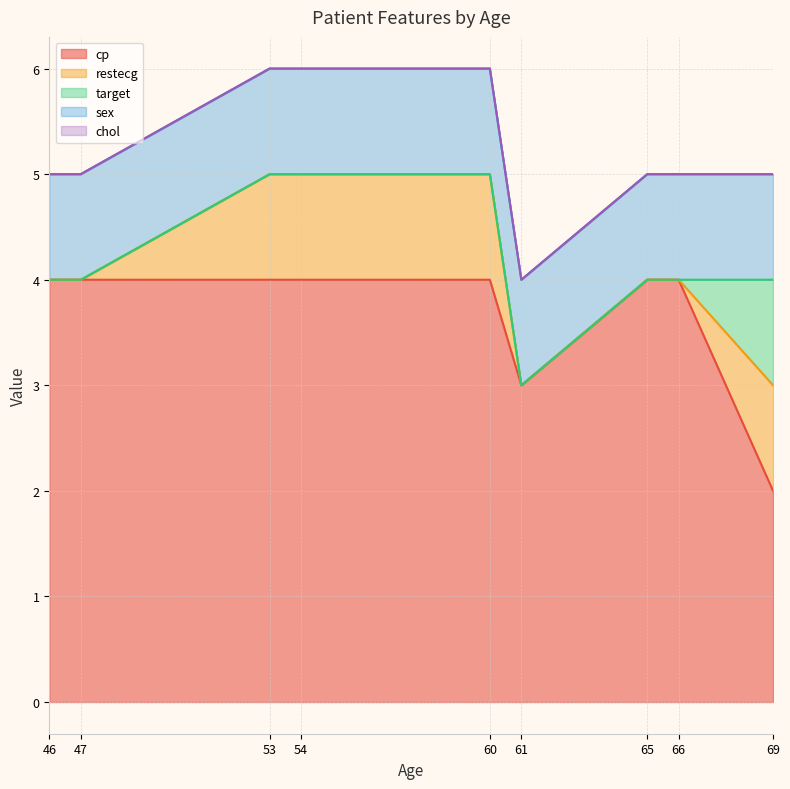

What is the difference between the maximum and second lowest values in the restecg series?

1